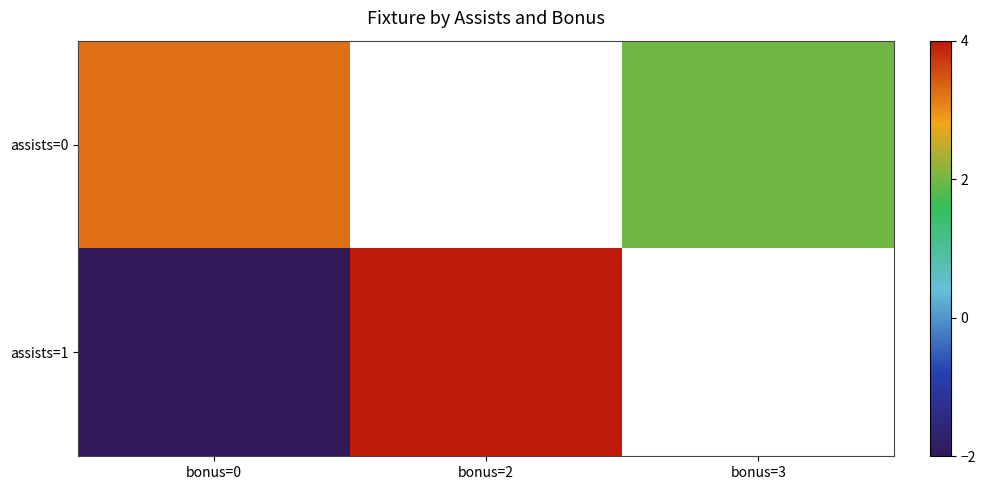

Which category has the highest value in the assists=0 series?

bonus=0